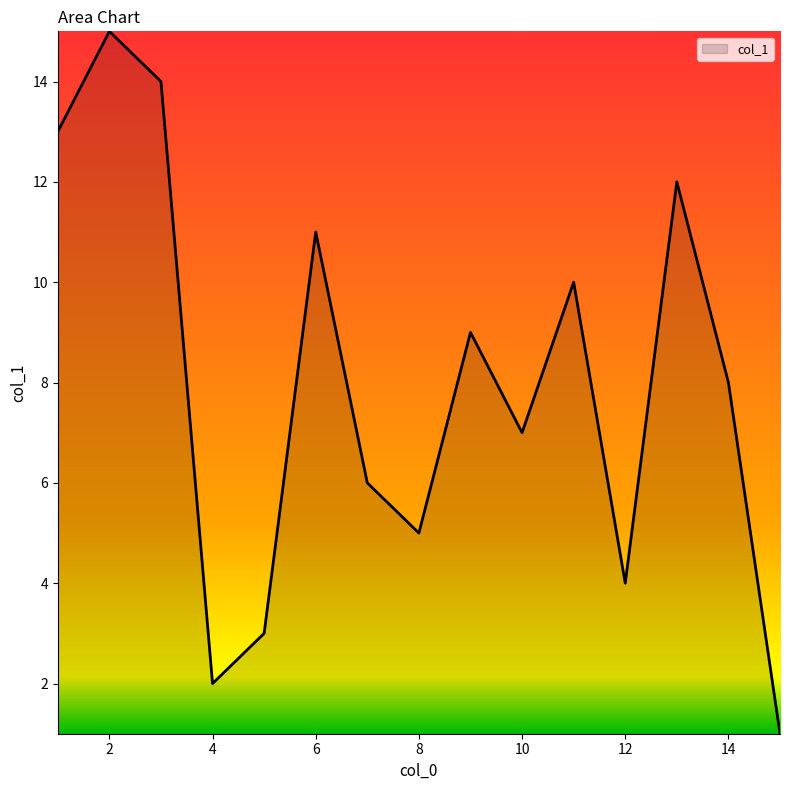

What is the greatest value displayed?

15